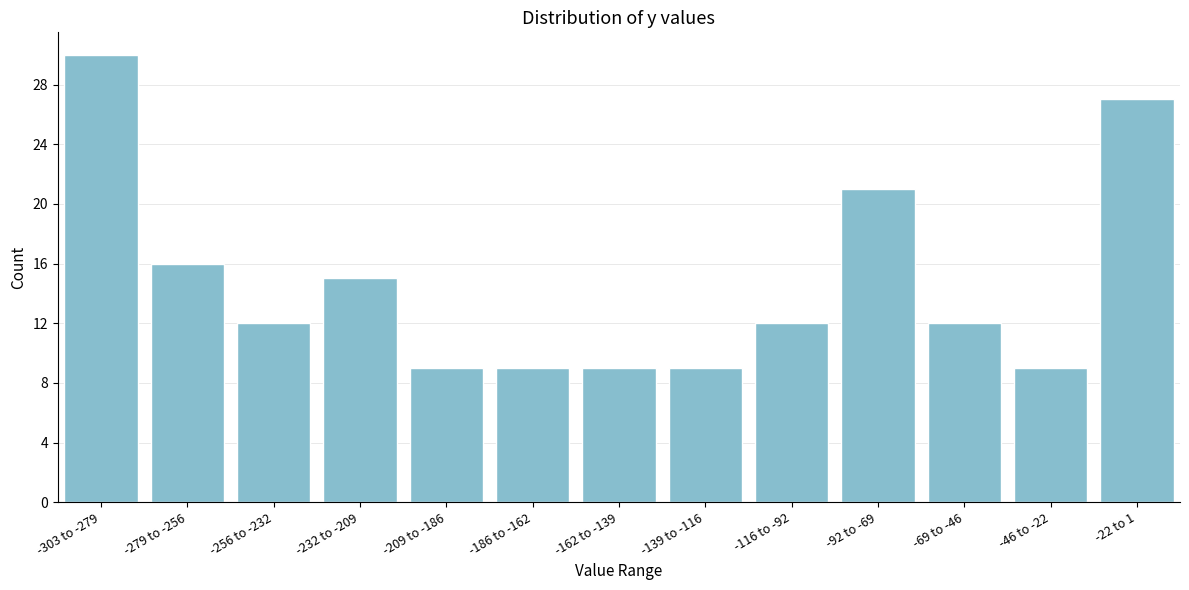

Reading left to right, what are all the values shown in this chart?

-303 to -279=30	-279 to -256=16	-256 to -232=12	-232 to -209=15	-209 to -186=9	-186 to -162=9	-162 to -139=9	-139 to -116=9	-116 to -92=12	-92 to -69=21	-69 to -46=12	-46 to -22=9	-22 to 1=27